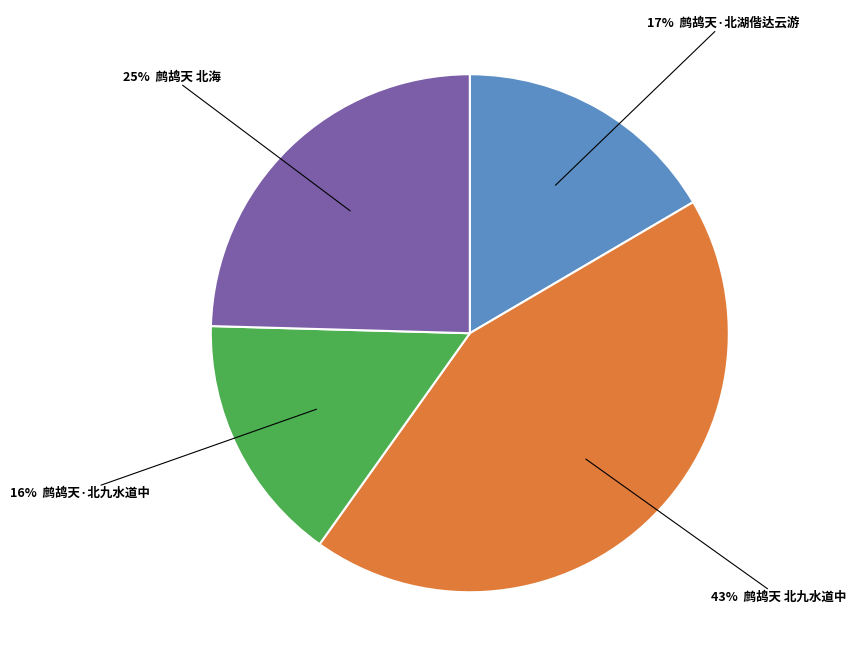

To the nearest percent, what is the average slice percentage?

25%